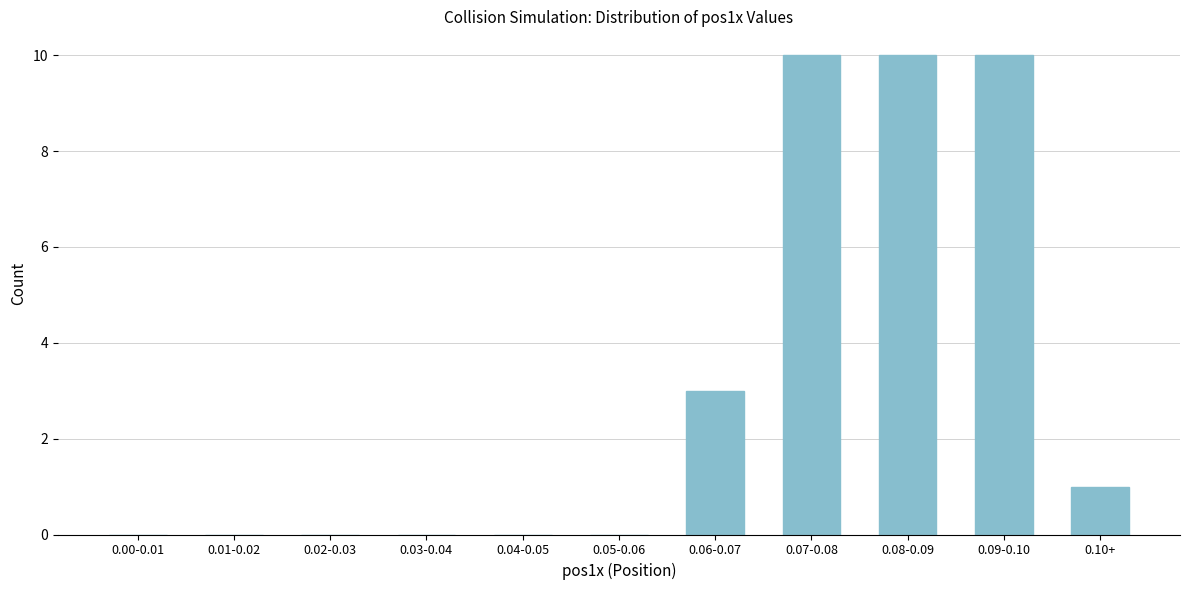

Reading left to right, list all the values displayed in this chart.

0.00-0.01=0	0.01-0.02=0	0.02-0.03=0	0.03-0.04=0	0.04-0.05=0	0.05-0.06=0	0.06-0.07=3	0.07-0.08=10	0.08-0.09=10	0.09-0.10=10	0.10+=1